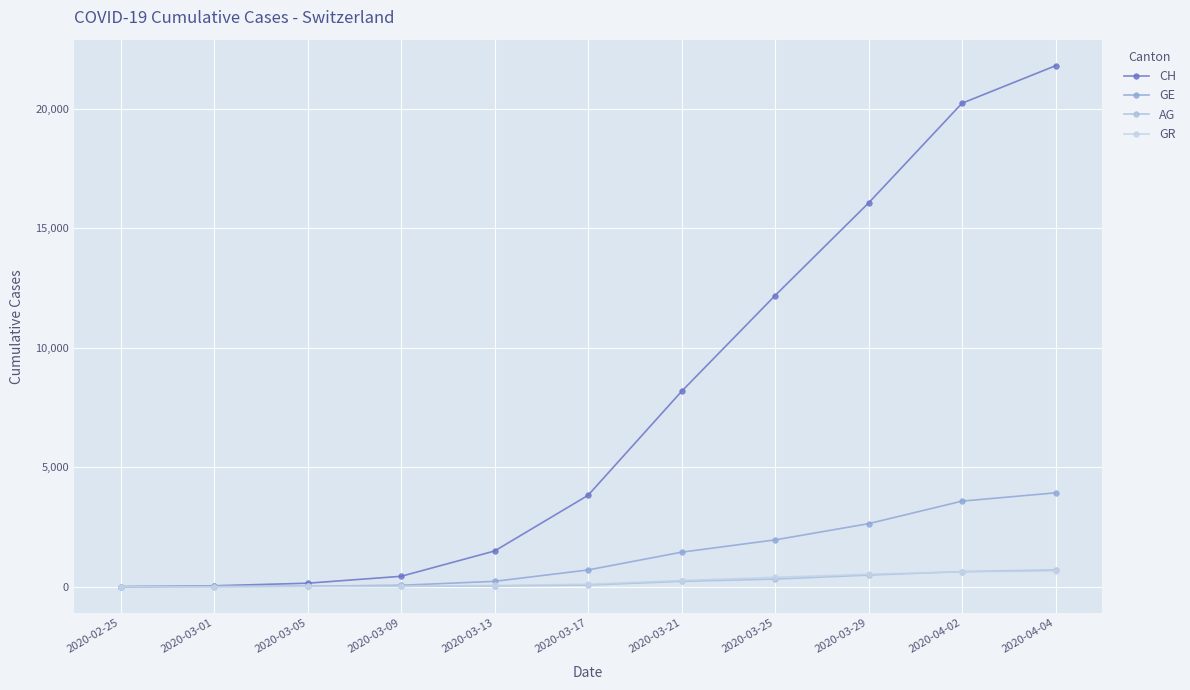

What is the label of the 10th point from the left?

2020-04-02